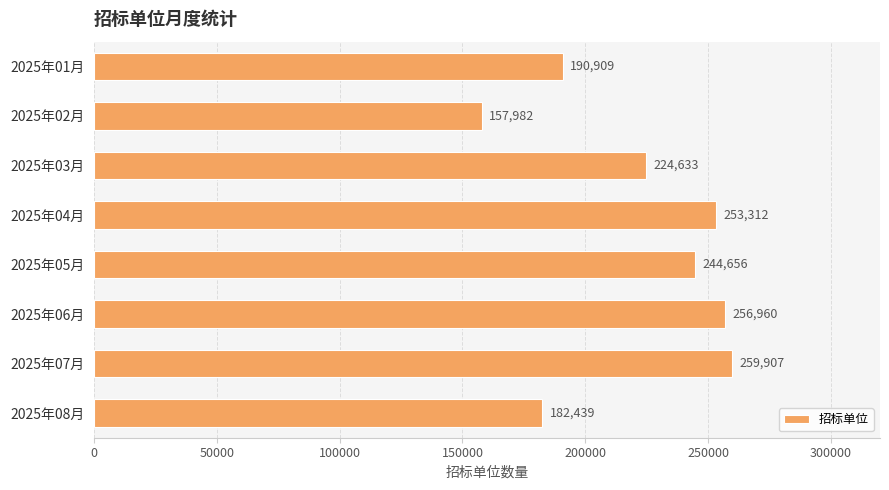

What is the difference between the maximum and minimum values?

101925